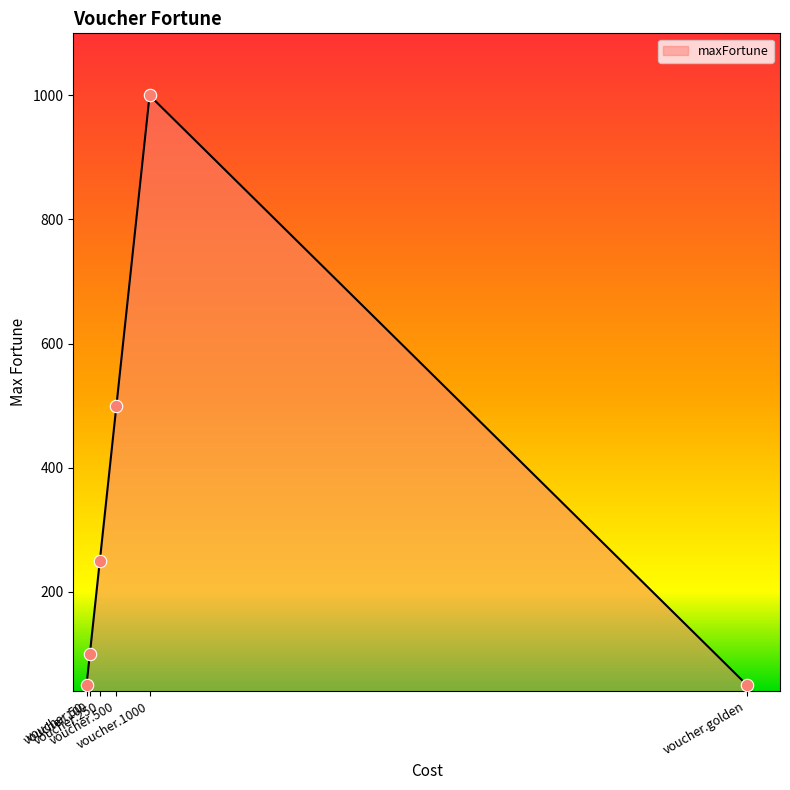

Which has a higher value, voucher.100 or voucher.1000?

voucher.1000